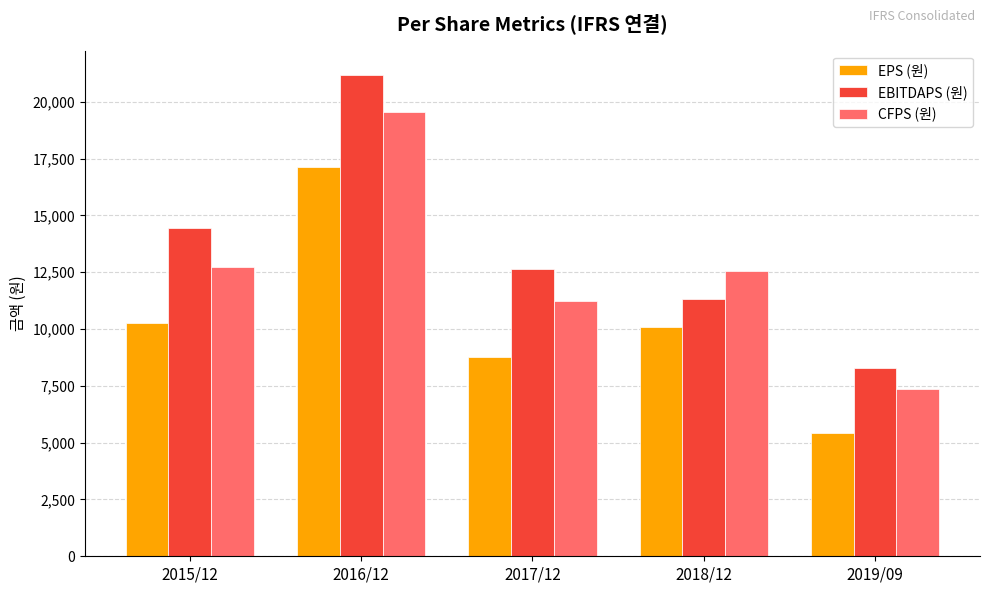

What are all the series names shown in the legend?

EPS (원), EBITDAPS (원), CFPS (원)